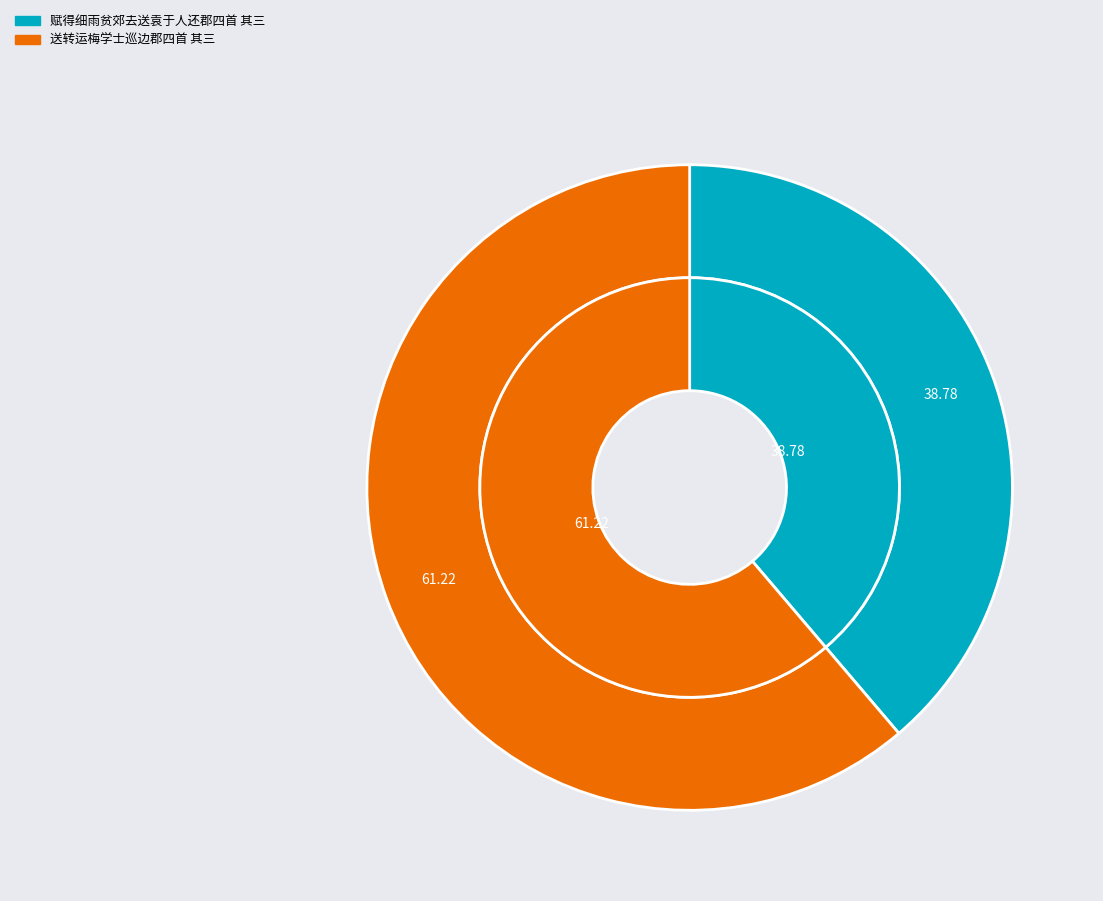

To the nearest percent, what is the average slice percentage?

50%